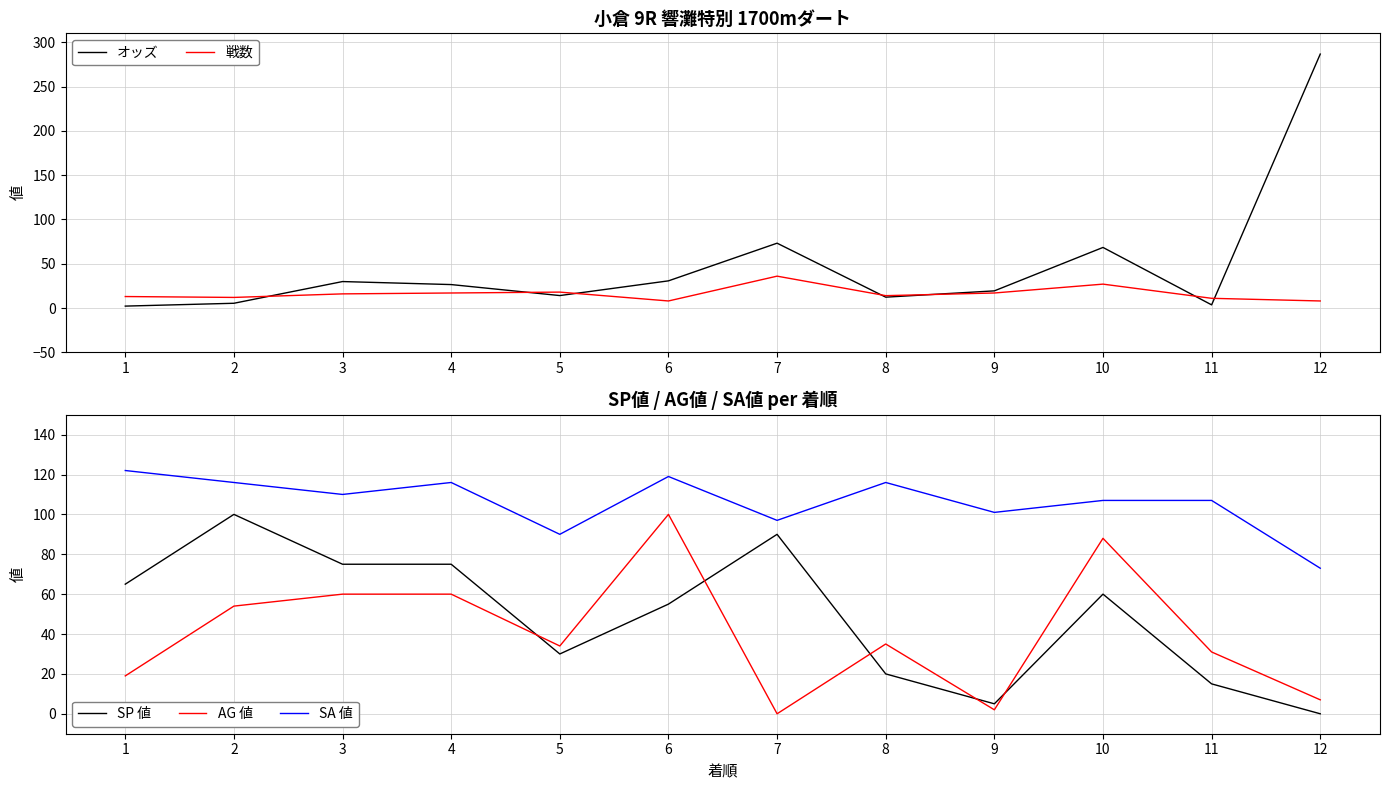

Count the number of data series in this chart.

5